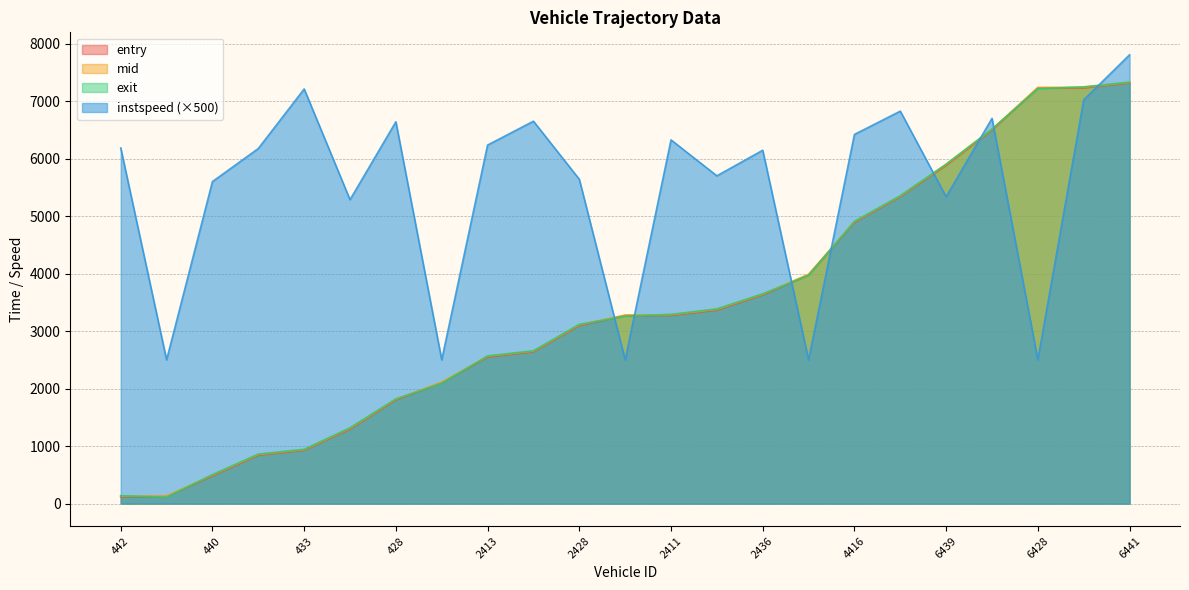

Is it true that entry equals 10484.0 at 6418?

False